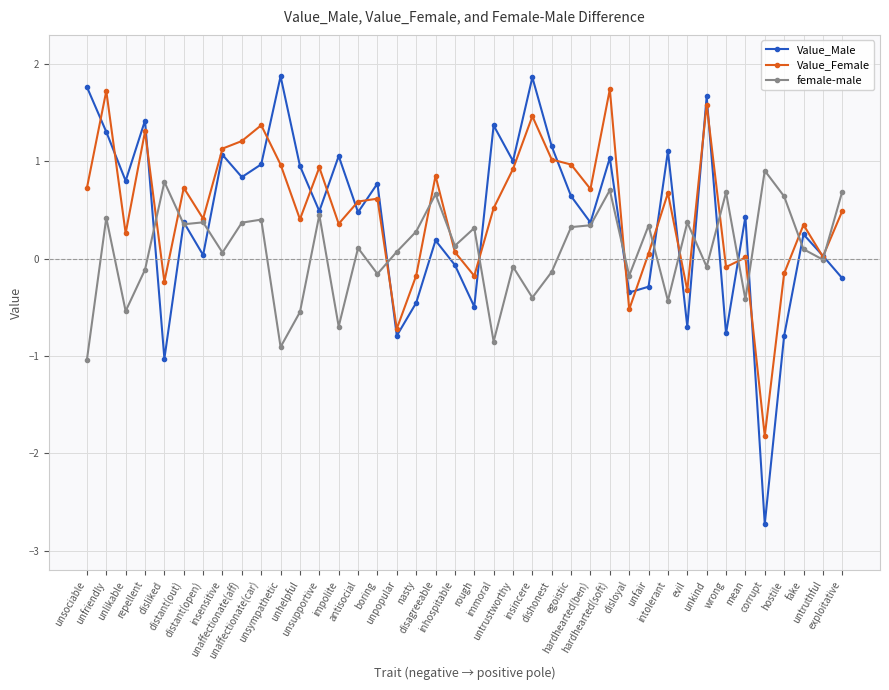

List the series in order of their overall mean, highest first.

Value_Female, Value_Male, female-male